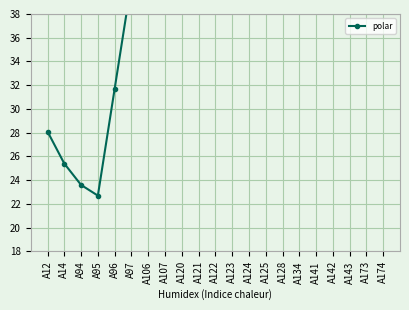

Reading left to right, what are all the values shown in this chart?

28.1	25.4	23.6	22.7	31.7	40.7	48.8	57.8	56.9	56.0	64.1	63.2	71.3	70.4	68.6	76.7	75.8	74.9	83.0	82.1	91.1